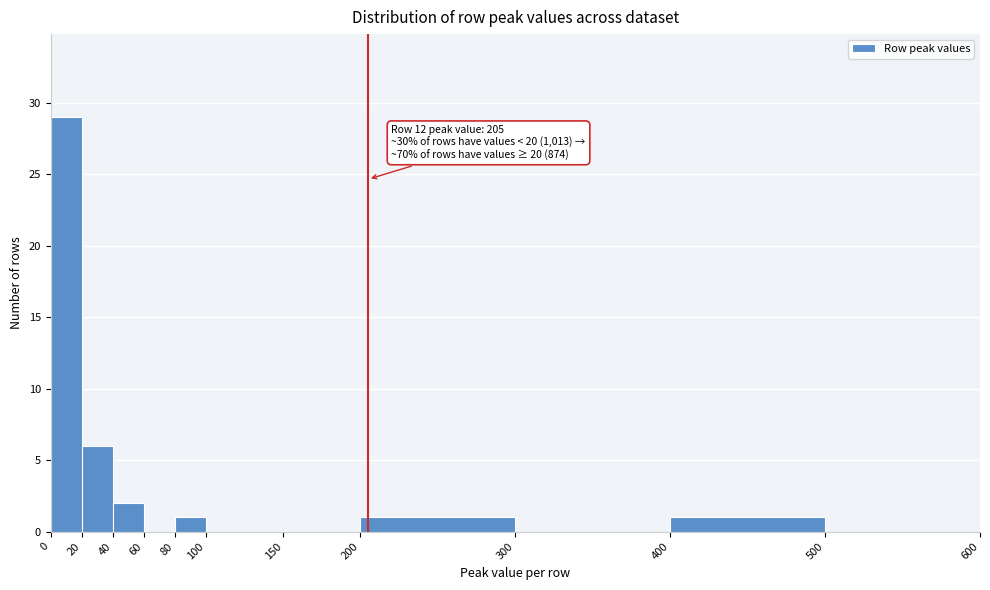

Which range on the x-axis has the tallest bar?

0 to 20